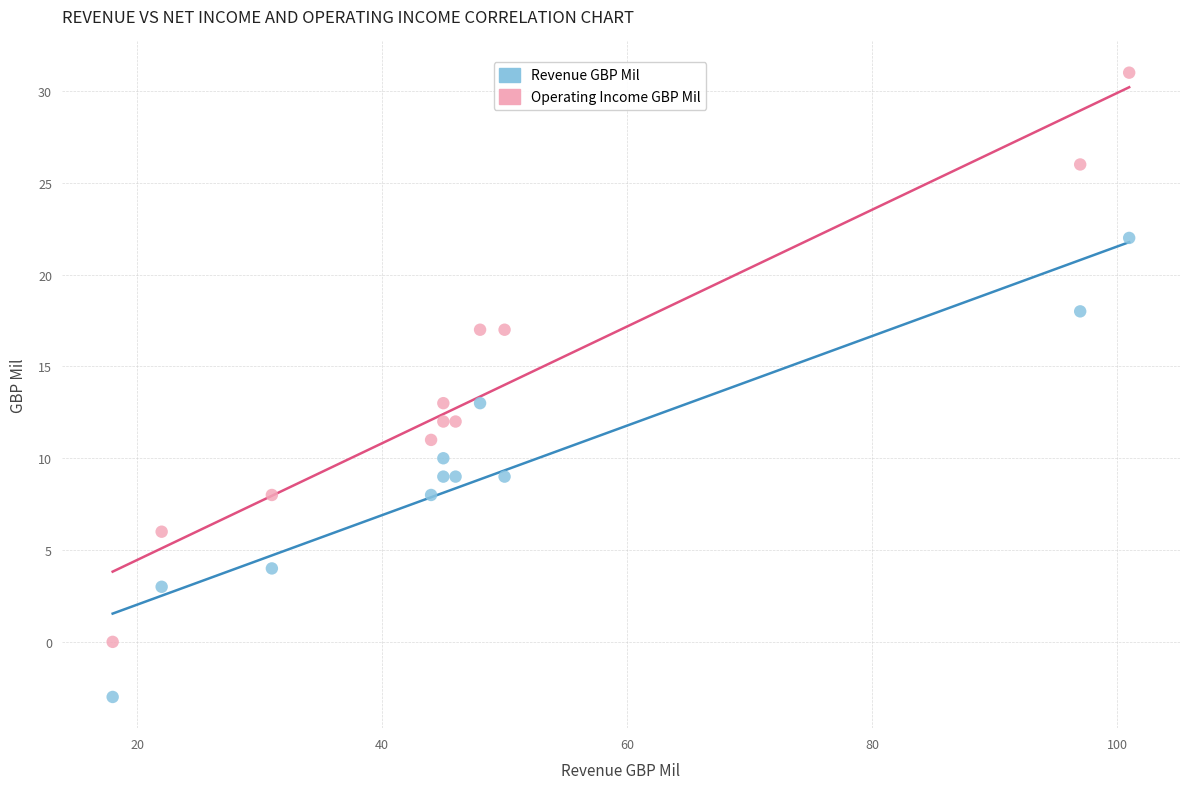

What is the X range (max minus min) for the scatter plot?

83